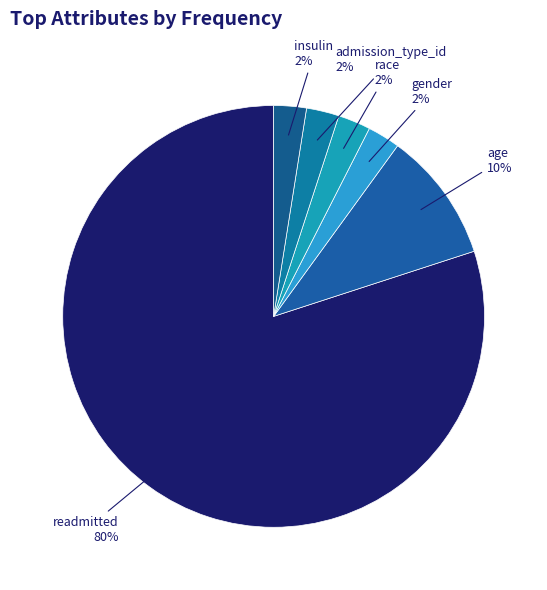

Approximately how many times larger is the value at readmitted compared to age?

8.0